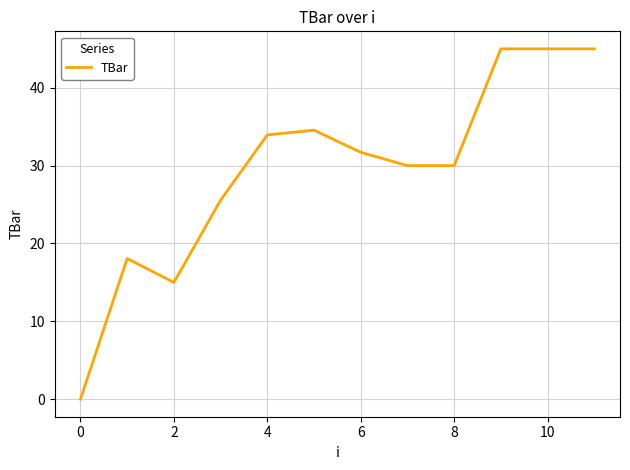

What is the greatest value displayed?

45.0